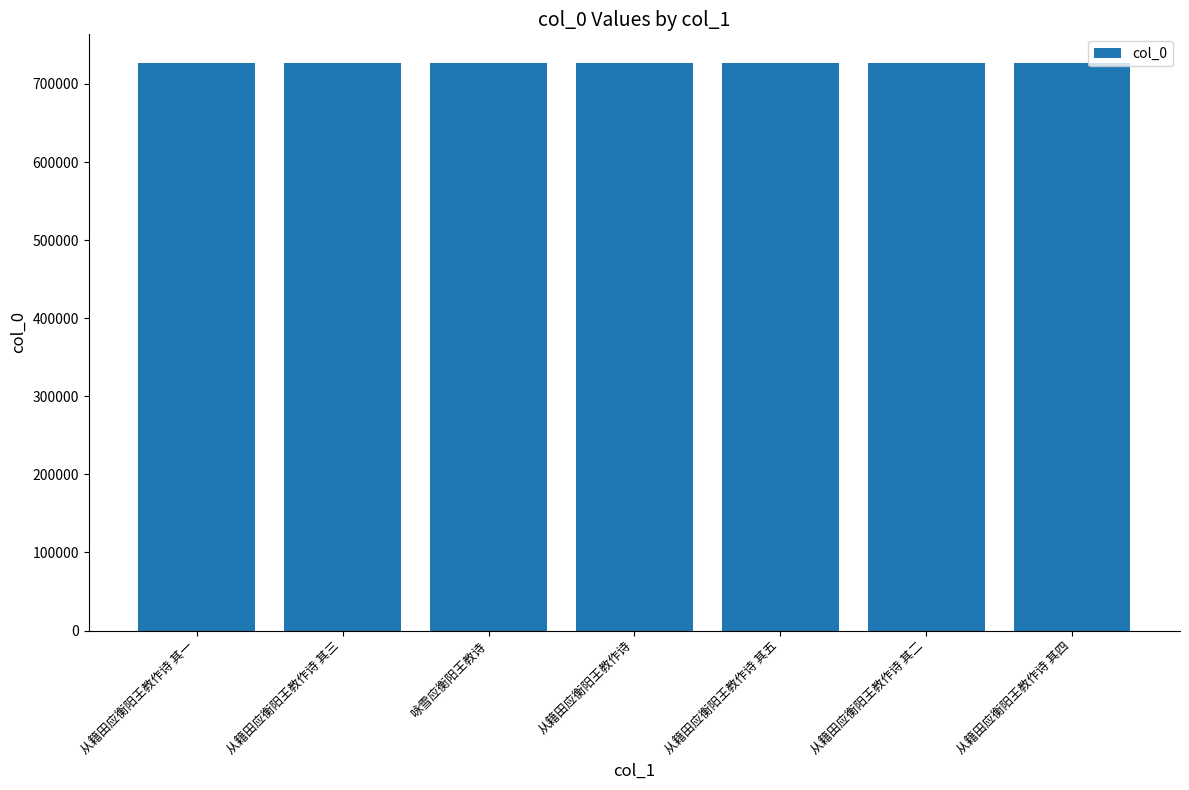

Approximately how many times larger is the value at 从籍田应衡阳王教作诗 其一 compared to 从籍田应衡阳王教作诗 其三?

1.0